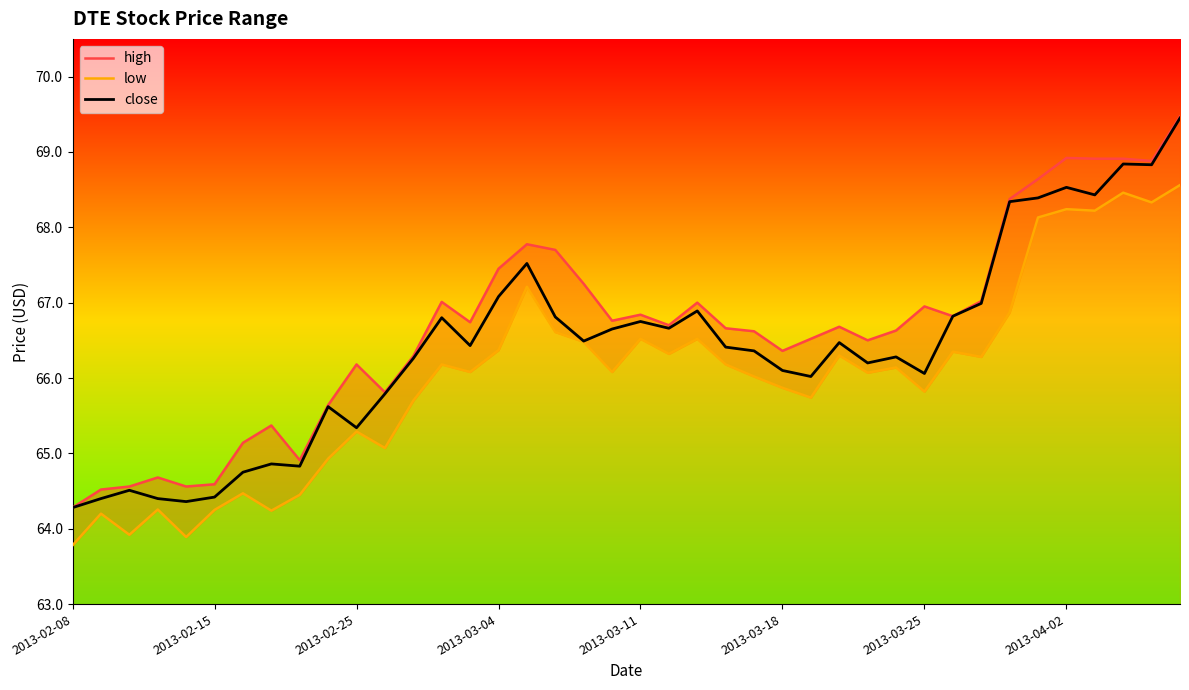

What is the minimum value shown in the chart?

63.8